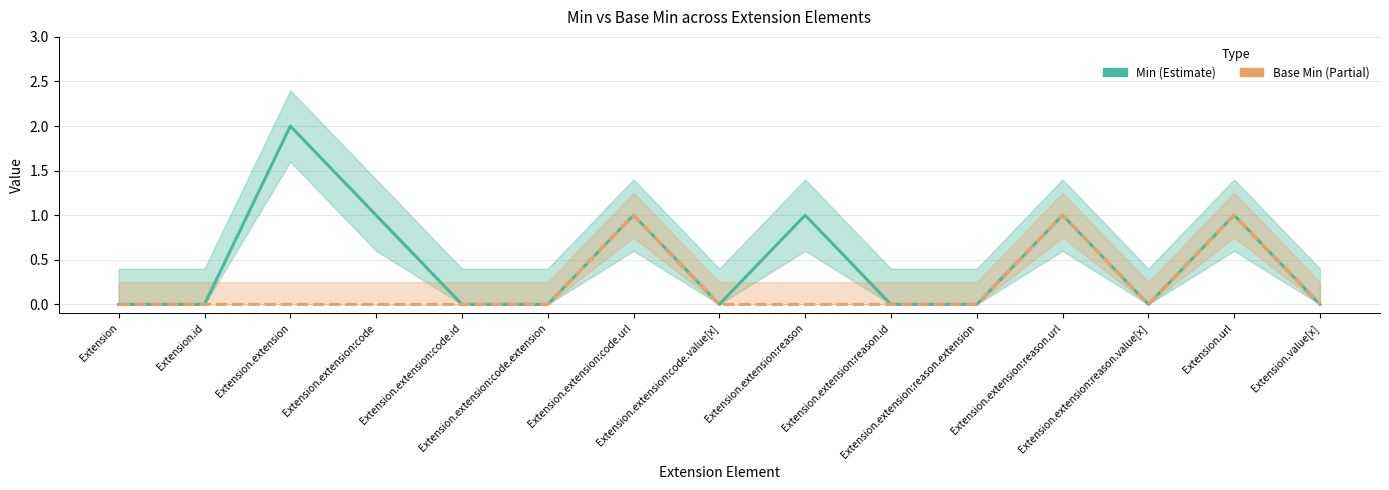

Rank the series by their average value, from lowest to highest.

Base Min, Min